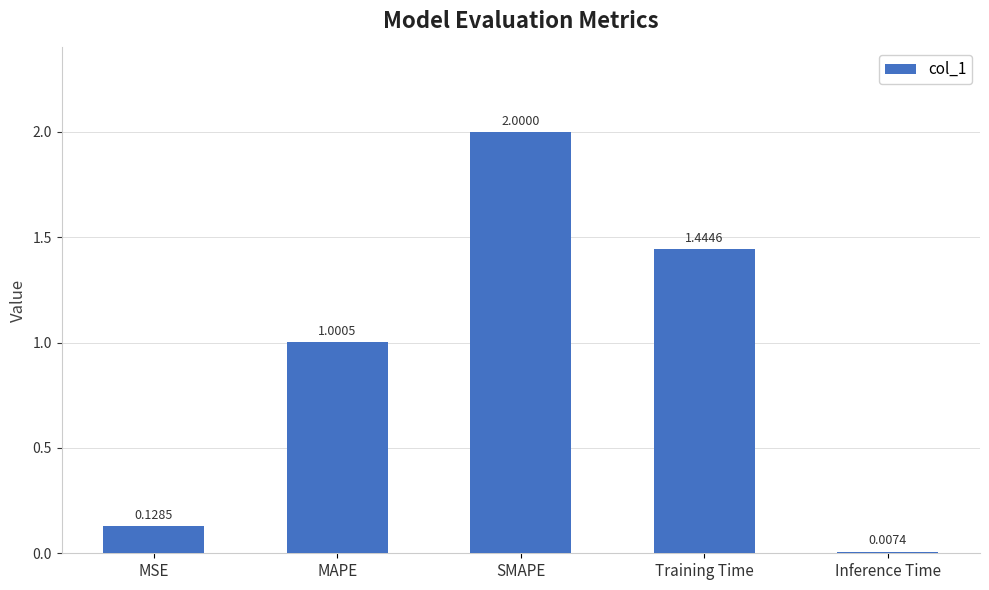

What is the maximum value shown in the chart?

2.0